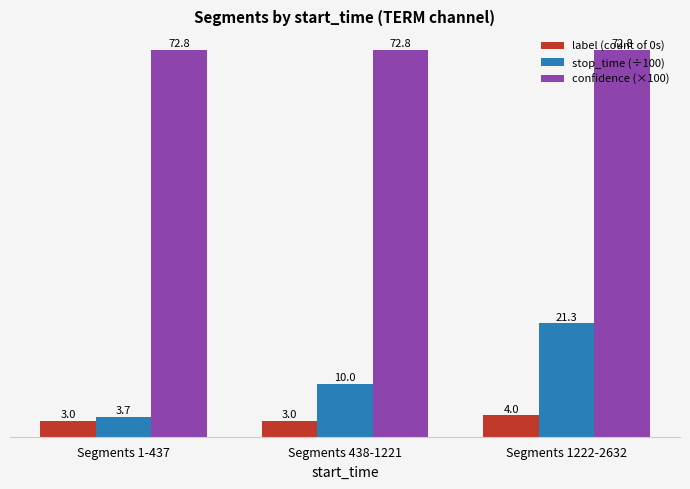

What is the label of the 2nd bar from the right?

Segments 438-1221